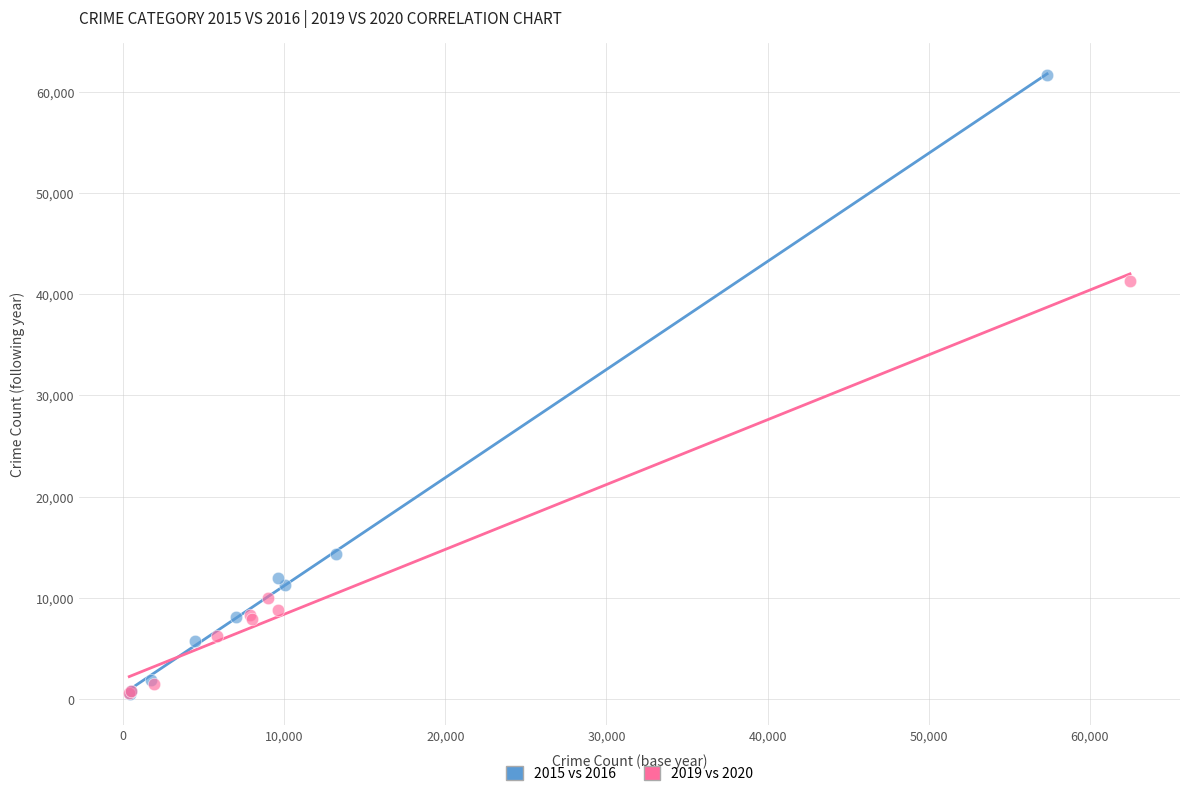

What are all the series names shown in the legend?

2015 vs 2016, 2019 vs 2020